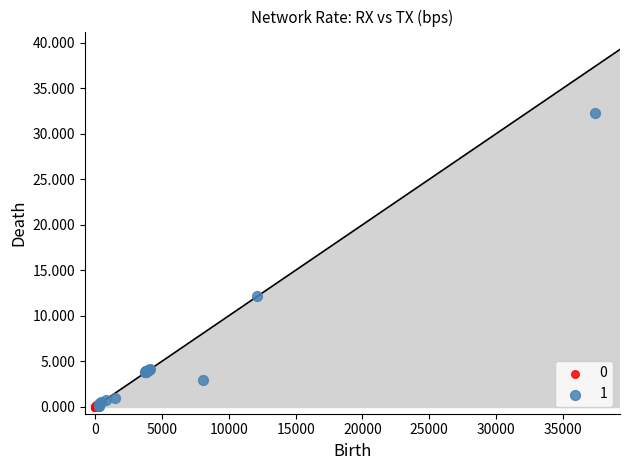

What are all the series names shown in the legend?

0, 1